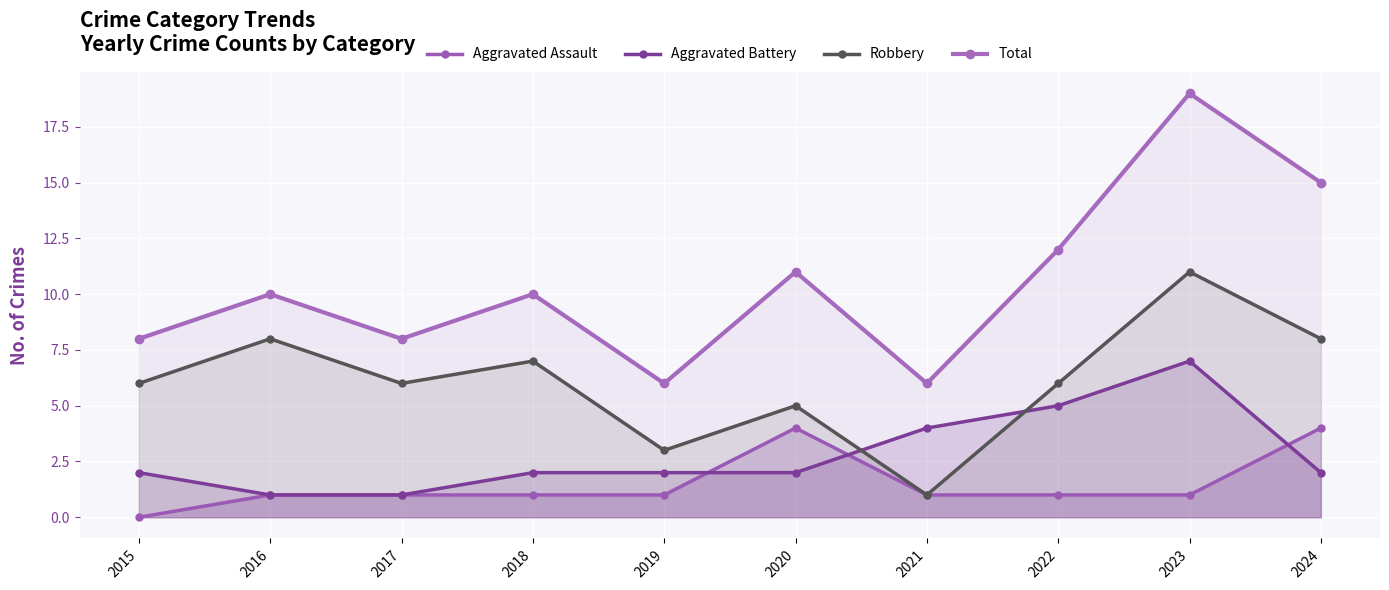

Reading right to left, what are all the values shown in this chart?

Aggravated Assault: 2024=4	2023=1	2022=1	2021=1	2020=4	2019=1	2018=1	2017=1	2016=1	2015=0
Aggravated Battery: 2024=2	2023=7	2022=5	2021=4	2020=2	2019=2	2018=2	2017=1	2016=1	2015=2
Robbery: 2024=8	2023=11	2022=6	2021=1	2020=5	2019=3	2018=7	2017=6	2016=8	2015=6
Total: 2024=15	2023=19	2022=12	2021=6	2020=11	2019=6	2018=10	2017=8	2016=10	2015=8